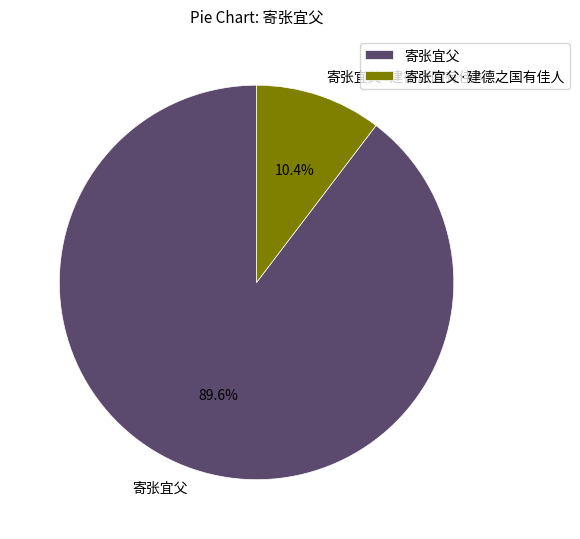

To the nearest percent, what percentage of the pie is 寄张宜父·建德之国有佳人?

10%